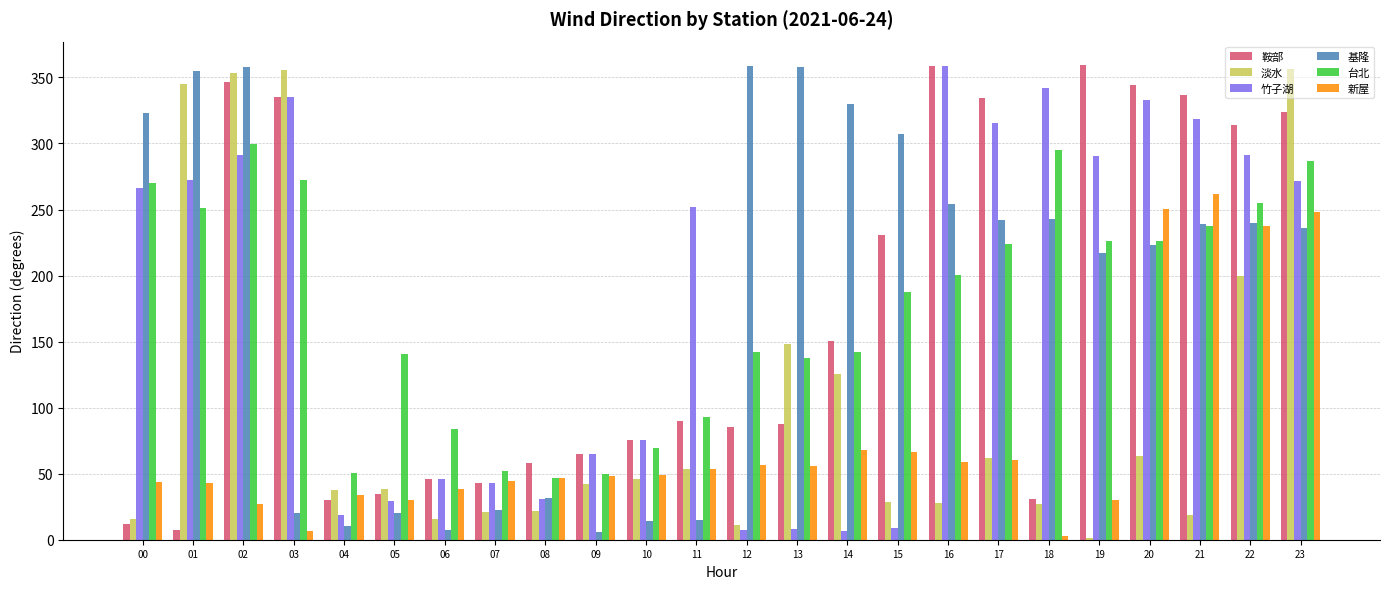

How many values in the 鞍部 series exceed 90?

12